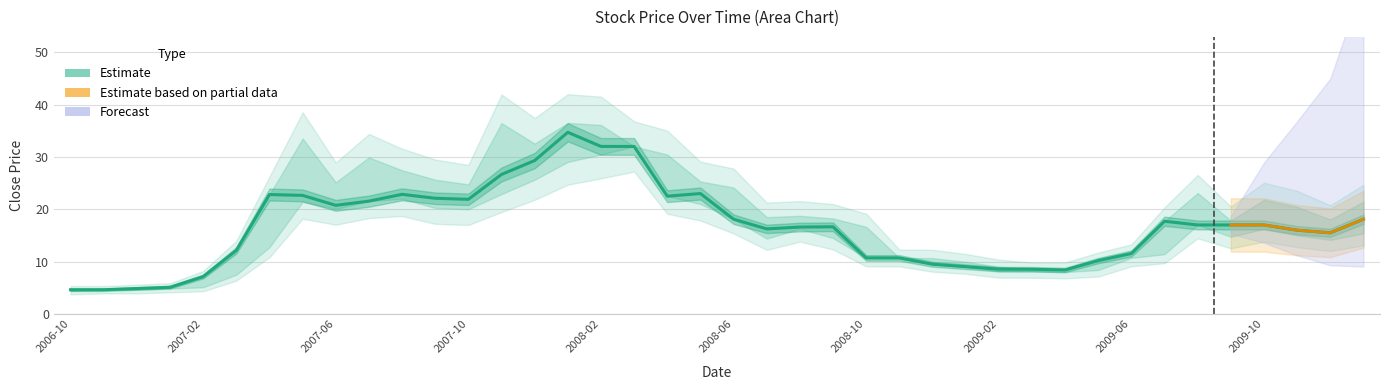

True or false: Low and Close intersect in this chart.

False